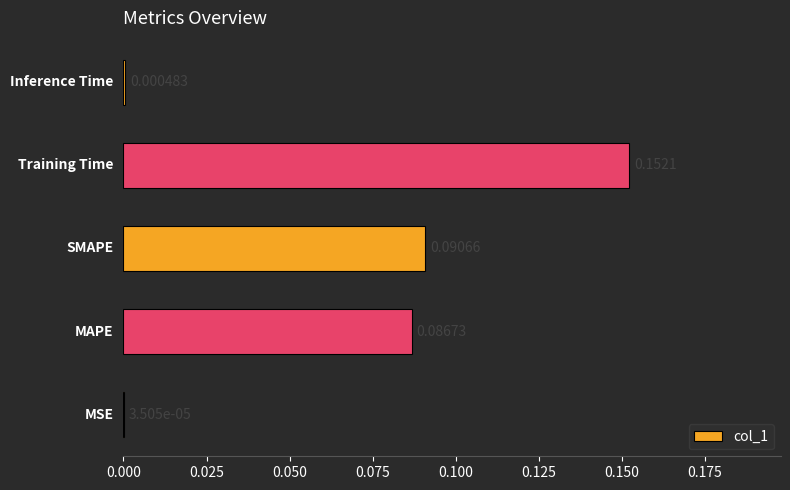

What is the sum of all values?

0.3